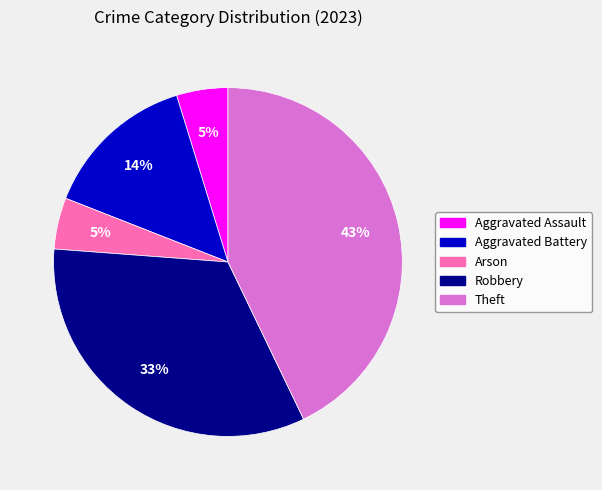

What percentage is the Robbery slice, to the nearest percent?

33%